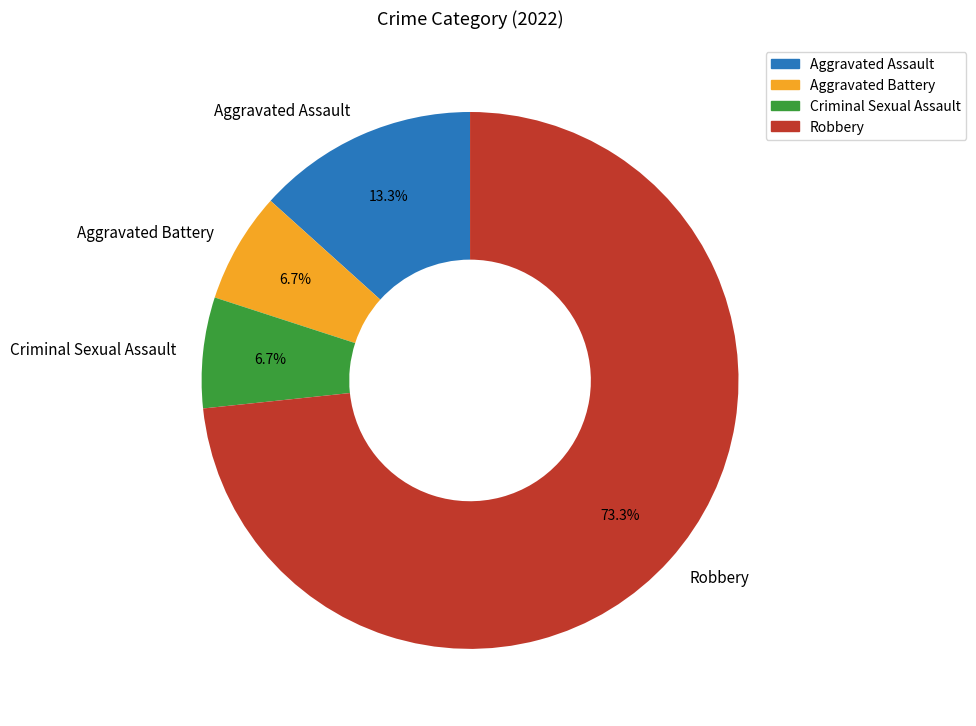

Which category accounts for the majority?

Robbery